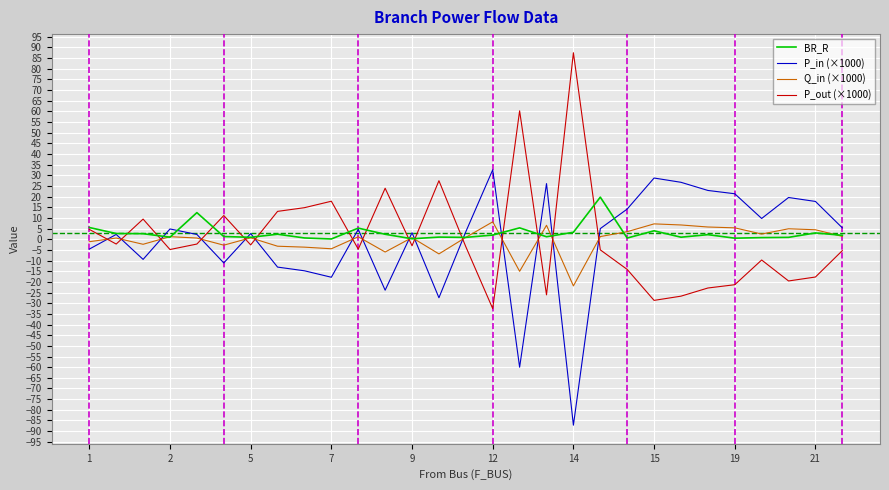

What are all the series names shown in the legend?

BR_R, P_in (×1000), Q_in (×1000), P_out (×1000)